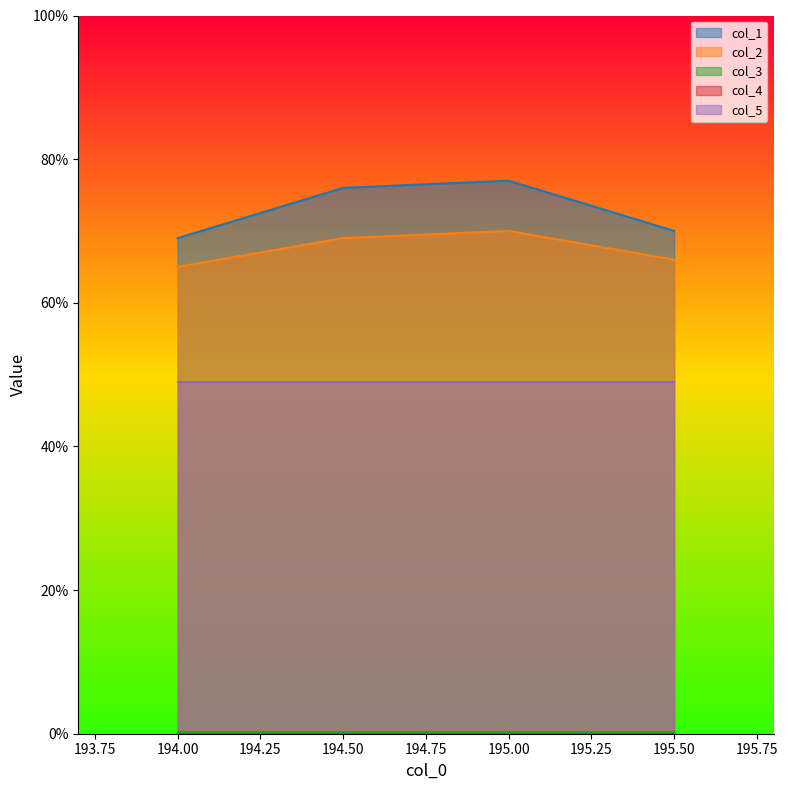

In col_2, how many points are higher than both neighbors (excluding endpoints)?

1